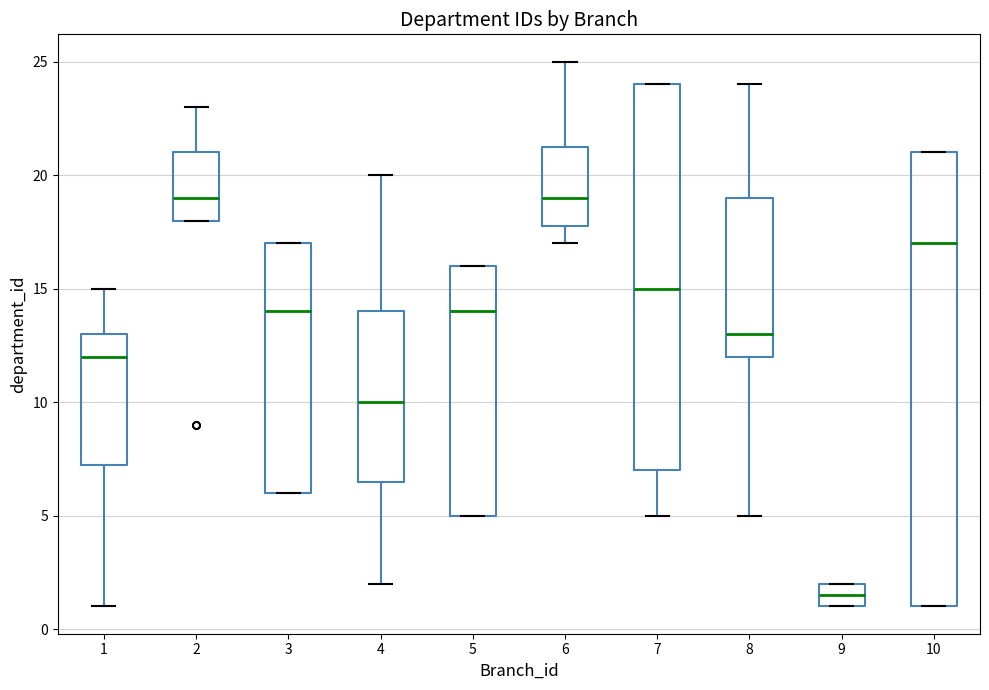

Reading left to right, transcribe this box plot: for each box, give where its median line is, the range the box spans, and where its two whiskers end, as read against the y-axis. The values are not printed on the chart, so give them approximately, as read against the axis.

1: median 12.0, box 7.5 to 13.0, whiskers 1.0 to 15.0
2: median 19.0, box 18.0 to 21.0, whiskers 18.0 to 23.0
3: median 14.0, box 6.0 to 17.0, whiskers 6.0 to 17.0
4: median 10.0, box 6.5 to 14.0, whiskers 2.0 to 20.0
5: median 14.0, box 5.0 to 16.0, whiskers 5.0 to 16.0
6: median 19.0, box 18.0 to 21.5, whiskers 17.0 to 25.0
7: median 15.0, box 7.0 to 24.0, whiskers 5.0 to 24.0
8: median 13.0, box 12.0 to 19.0, whiskers 5.0 to 24.0
9: median 1.5, box 1.0 to 2.0, whiskers 1.0 to 2.0
10: median 17.0, box 1.0 to 21.0, whiskers 1.0 to 21.0